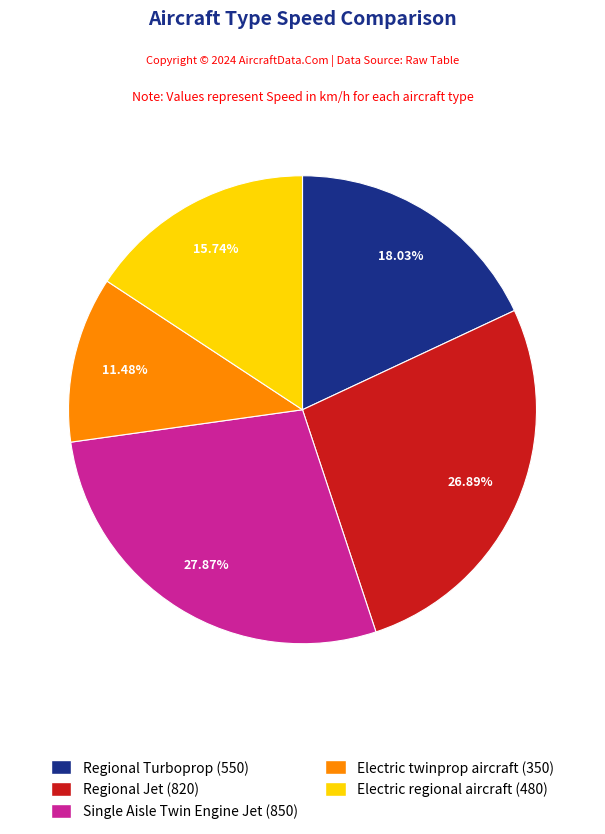

Between Regional Turboprop and Electric twinprop aircraft, which is larger?

Regional Turboprop